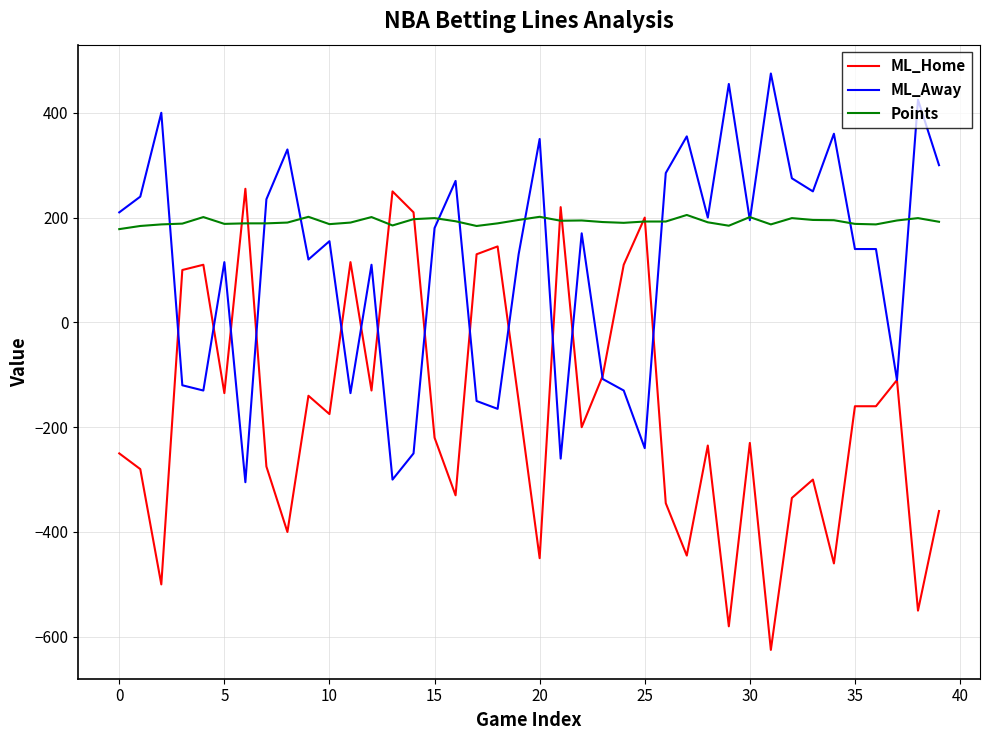

Rank the series by their maximum value, from highest to lowest.

ML_Away, ML_Home, Points